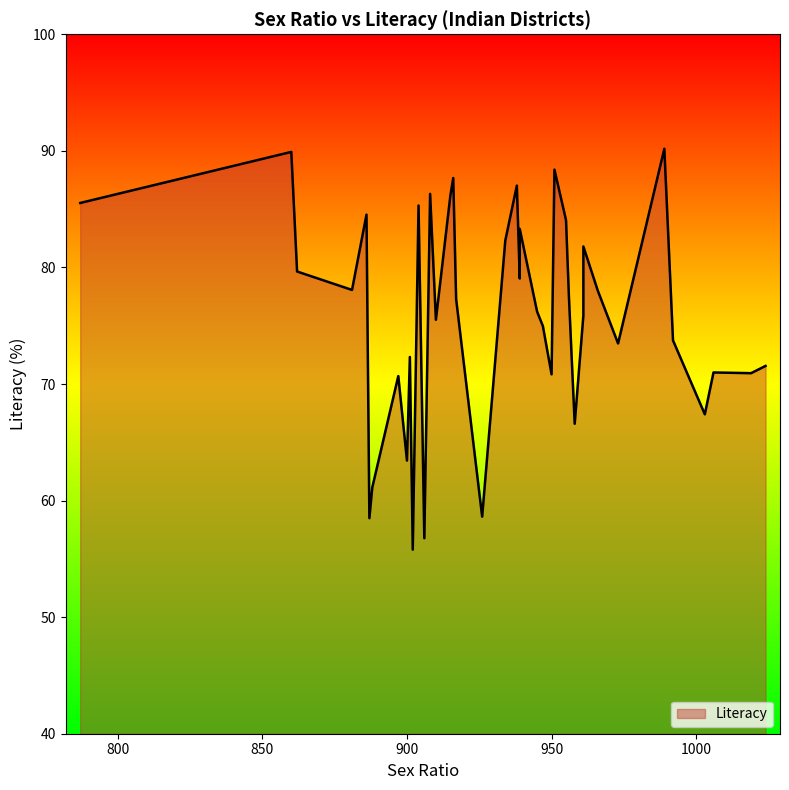

Read the value at 20.

87.0